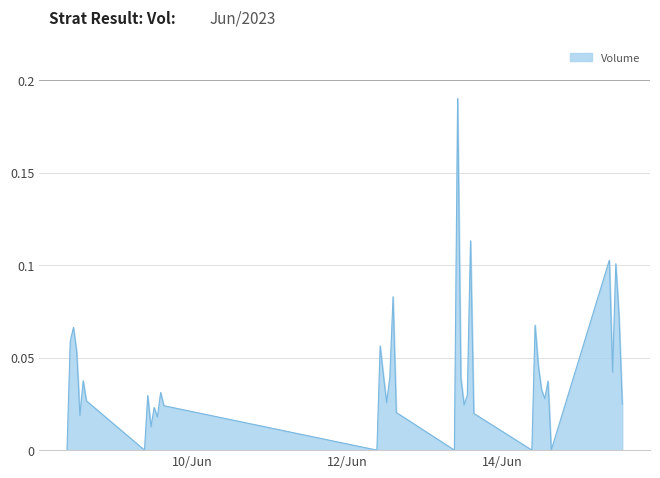

How many categories are shown in the chart?

40